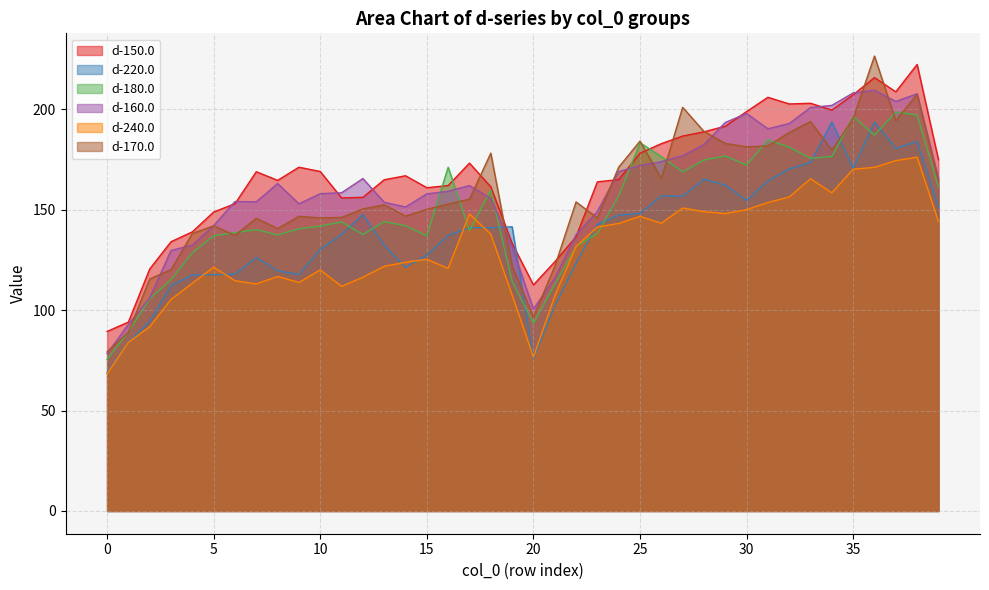

How many distinct data groups are displayed?

6